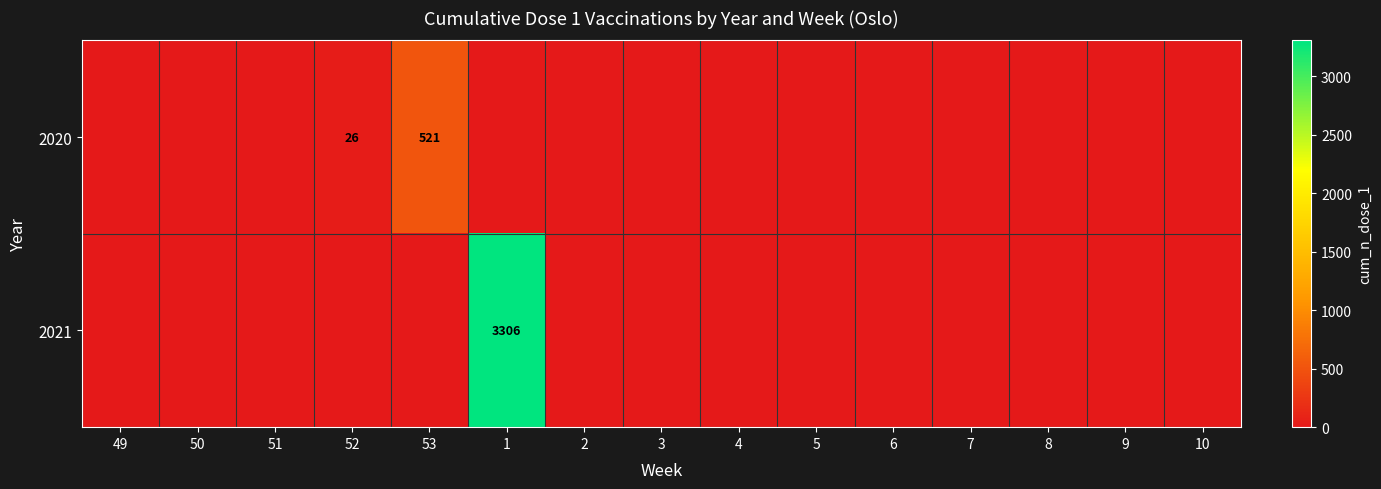

True or false: 2020 has a value of 39 at 52.

False